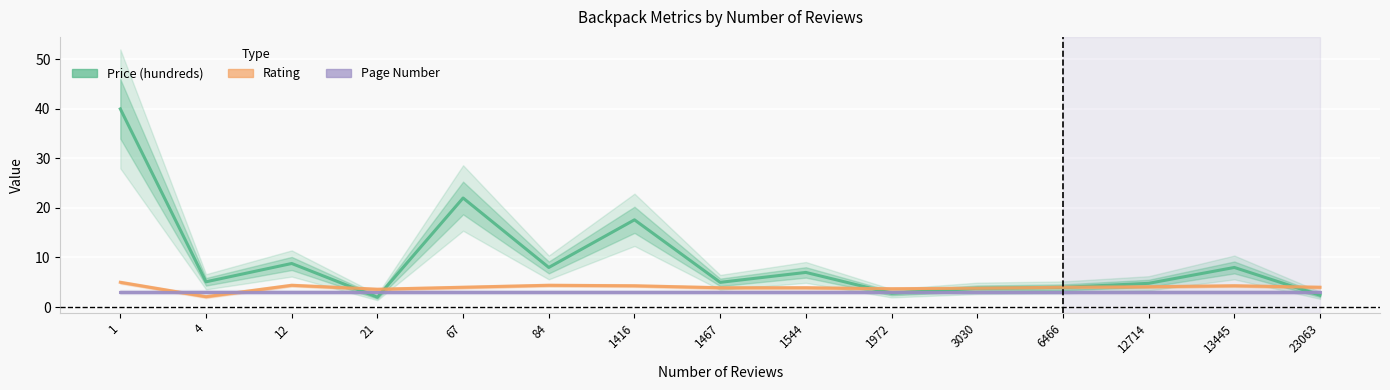

Between which two adjacent categories do Rating and Page Number first intersect?

1 and 4